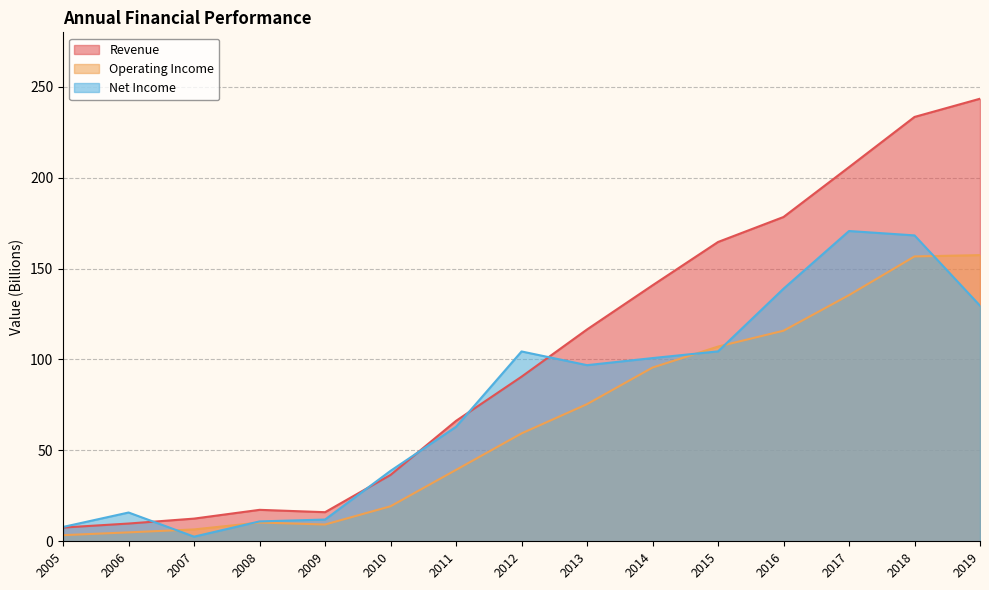

Between which two adjacent categories do Net Income and Operating Income first intersect?

2006 and 2007